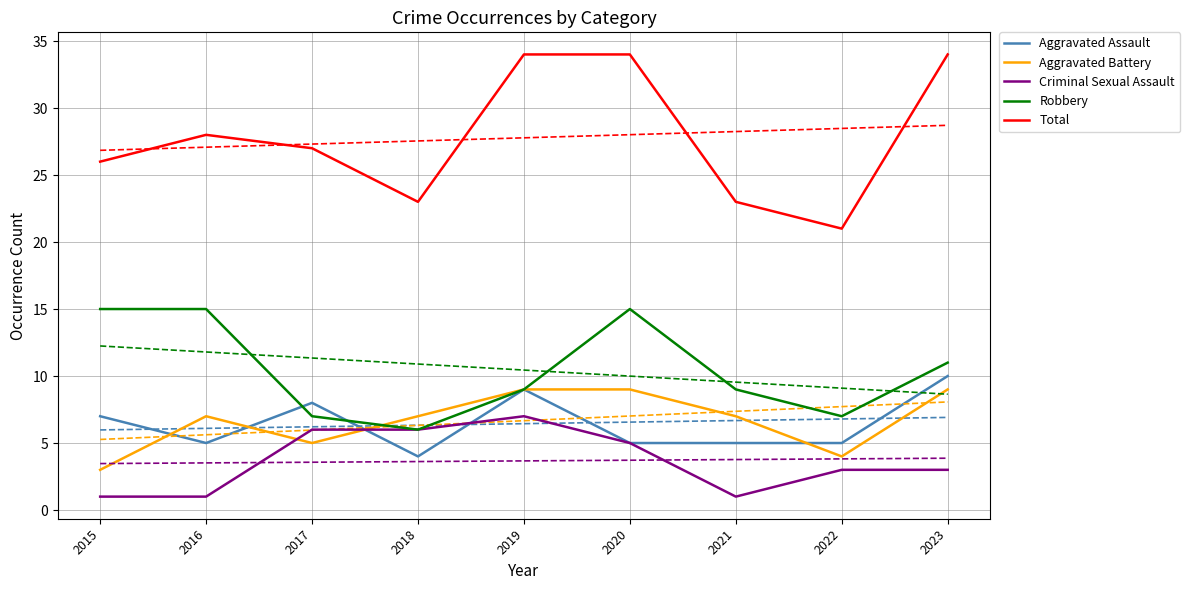

At which label is Aggravated Battery closest to 6?

2016